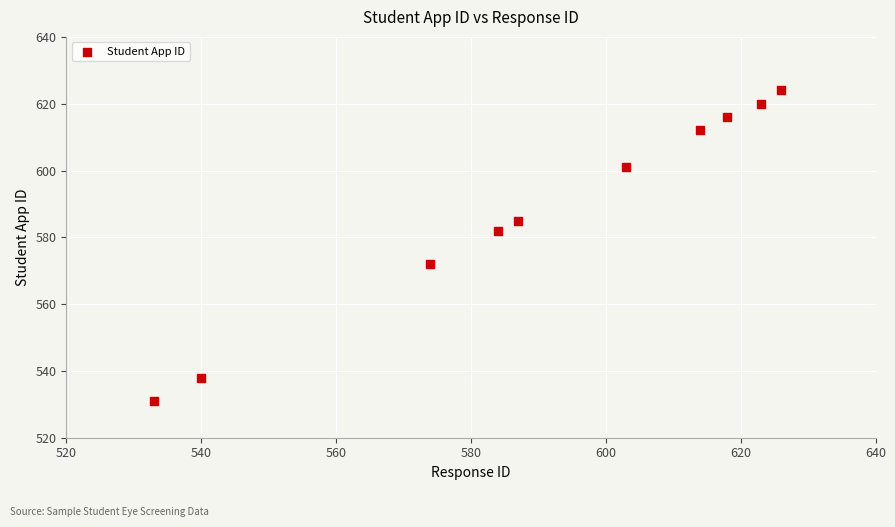

What is the range of Y values (max minus min)?

93